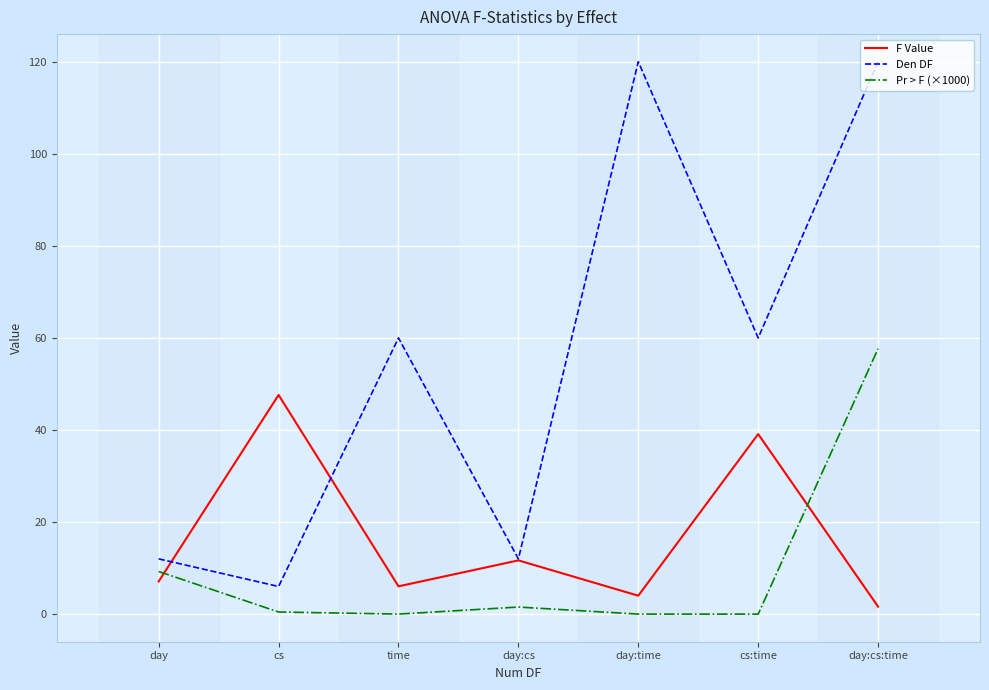

How many distinct data groups are displayed?

3